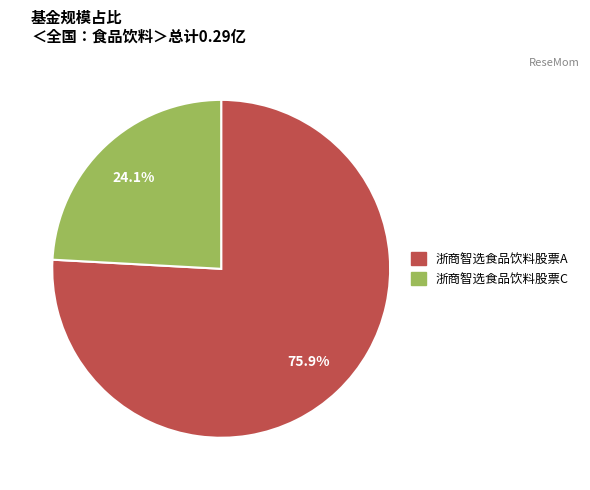

To the nearest percent, what is the combined percentage of 浙商智选食品饮料股票C and 浙商智选食品饮料股票A?

100%